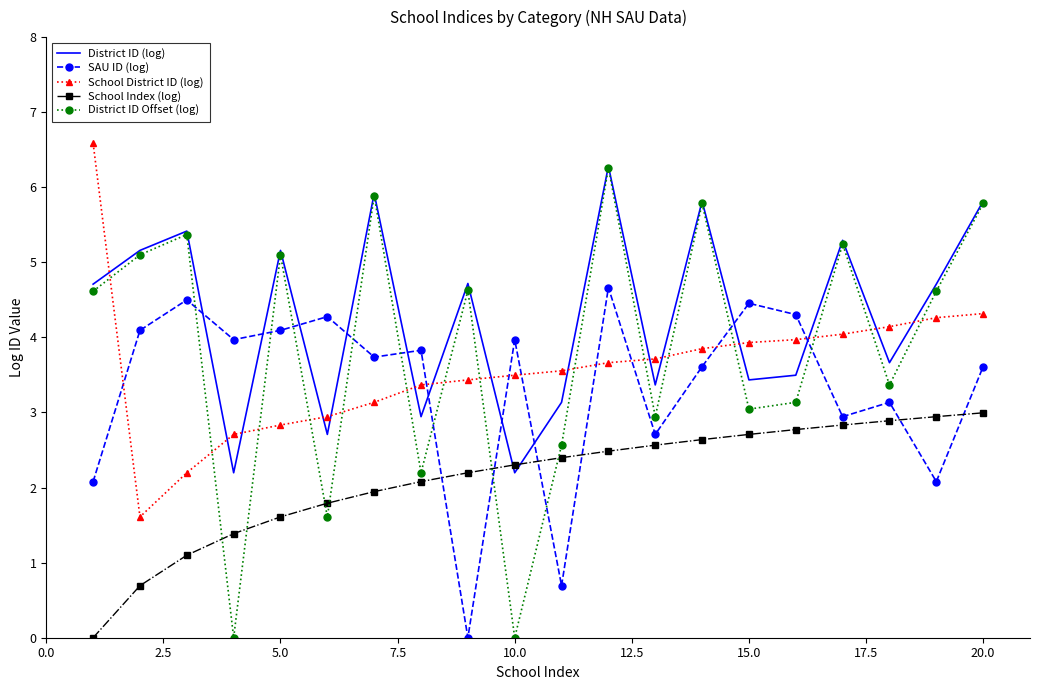

Which series has the widest spread of values?

District ID Offset (log)